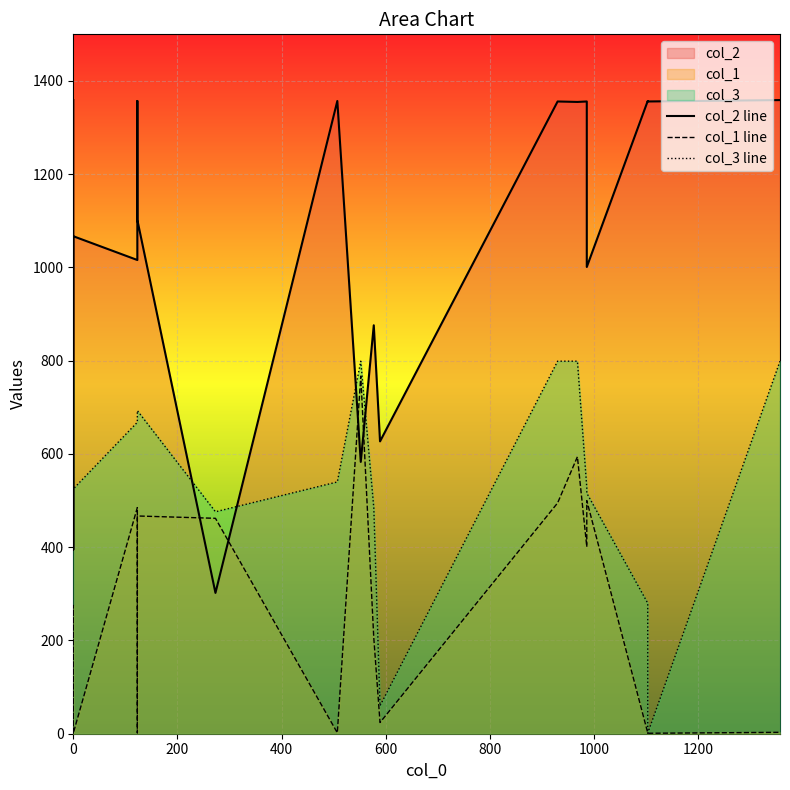

In col_1, how many points are lower than both neighbors (excluding endpoints)?

6